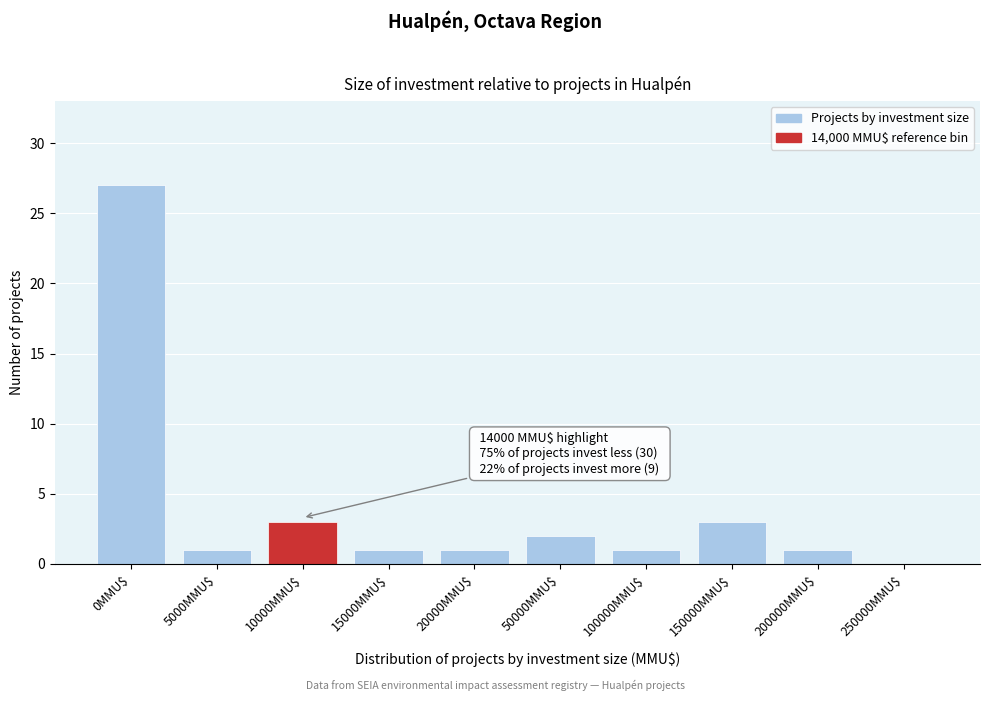

What is the sum of all values?

40